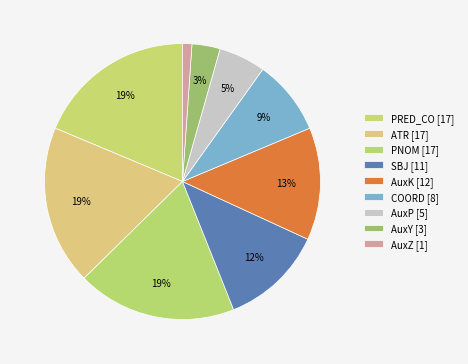

How many slices are in this pie chart?

9